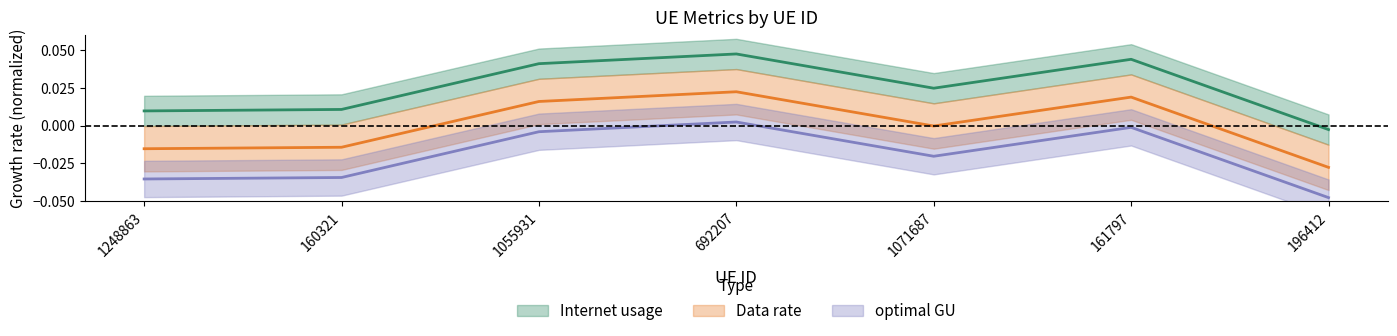

Where does the Internet usage series first go above 0?

1248863